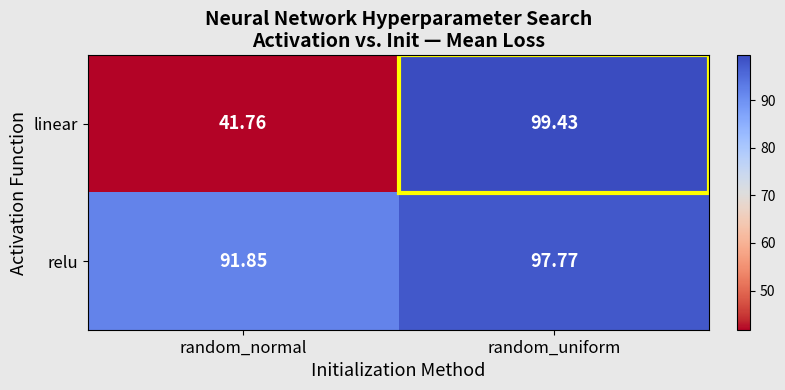

At which category is the sum across all series the highest?

random_uniform